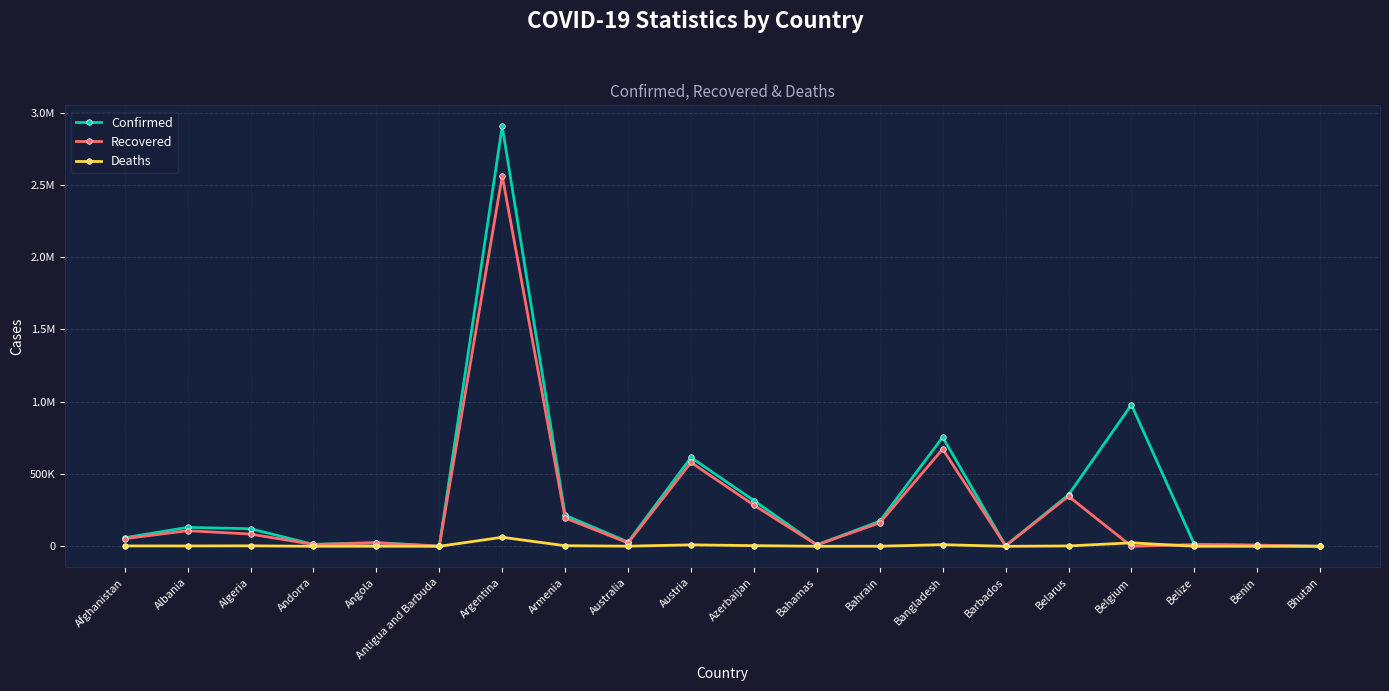

Does the chart have visible grid lines?

Yes